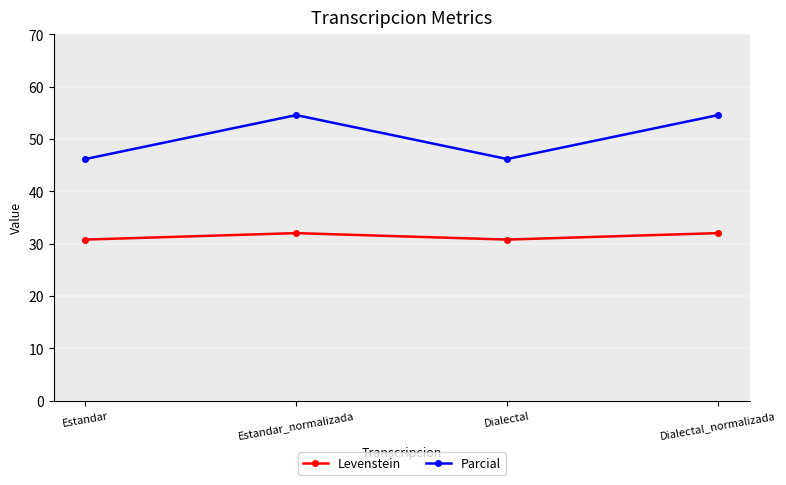

What is the minimum value for Levenstein?

30.8